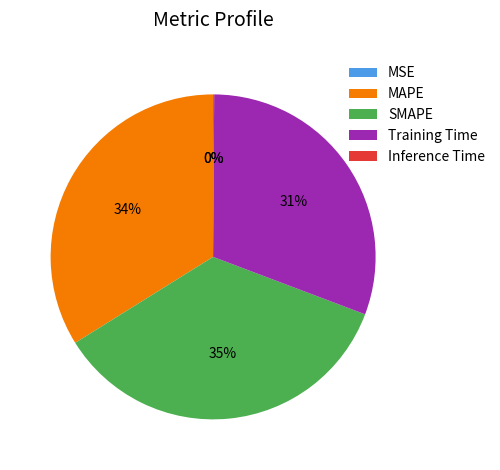

To the nearest percent, what is the difference between the largest and smallest slice percentages?

35%